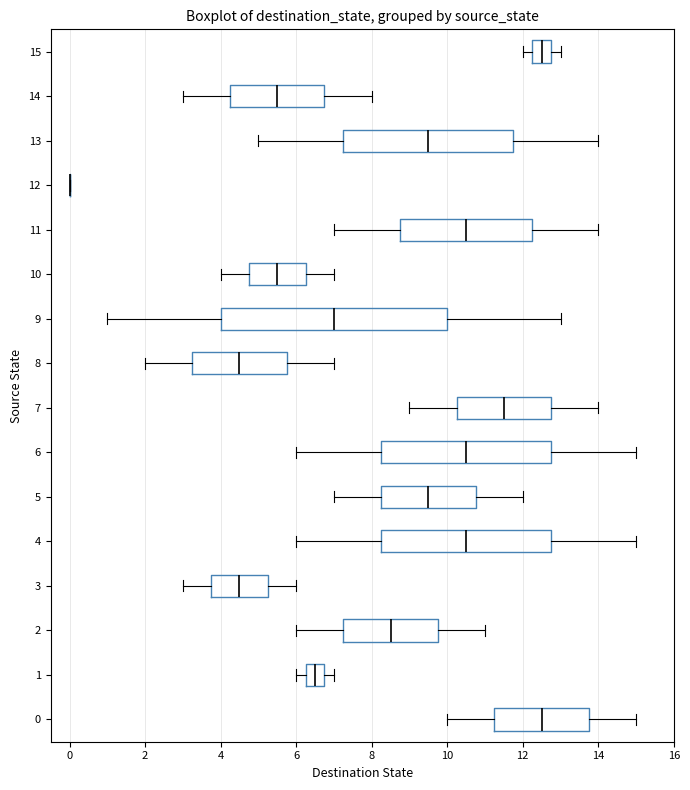

Which box is the widest, from its left edge to its right edge?

9